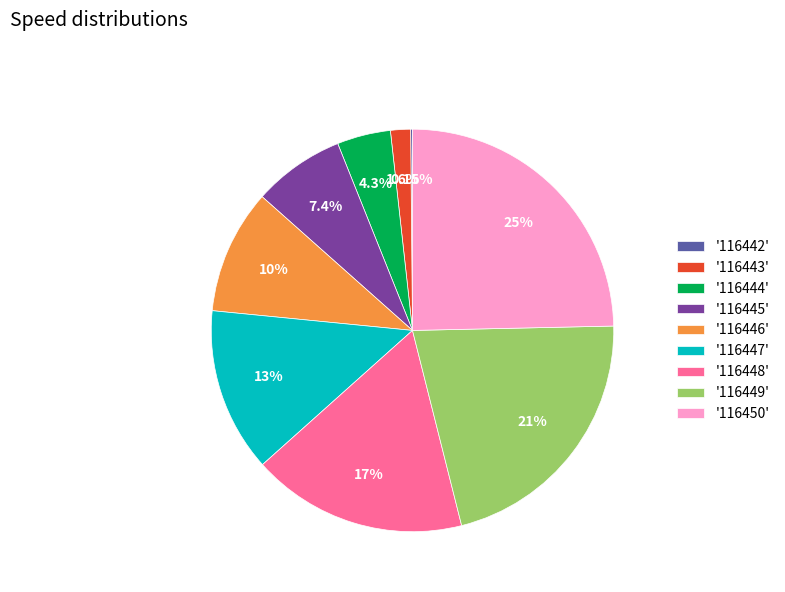

To the nearest percent, what is the average slice percentage?

11%